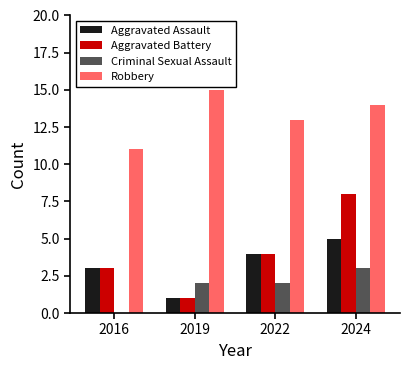

The value of Aggravated Assault at 2016 is 5. True or false?

False